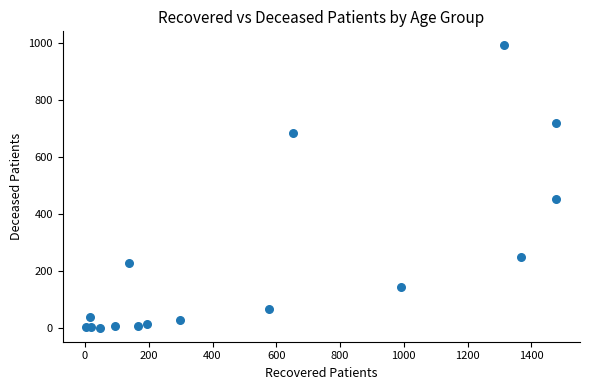

What Y value in the scatter plot is closest to 495?

451